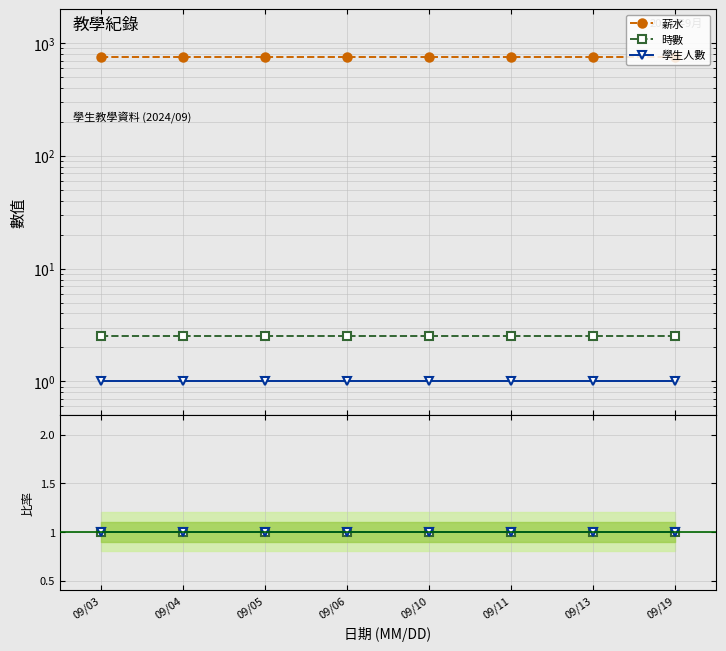

What is the lowest value of the 薪水 series?

750